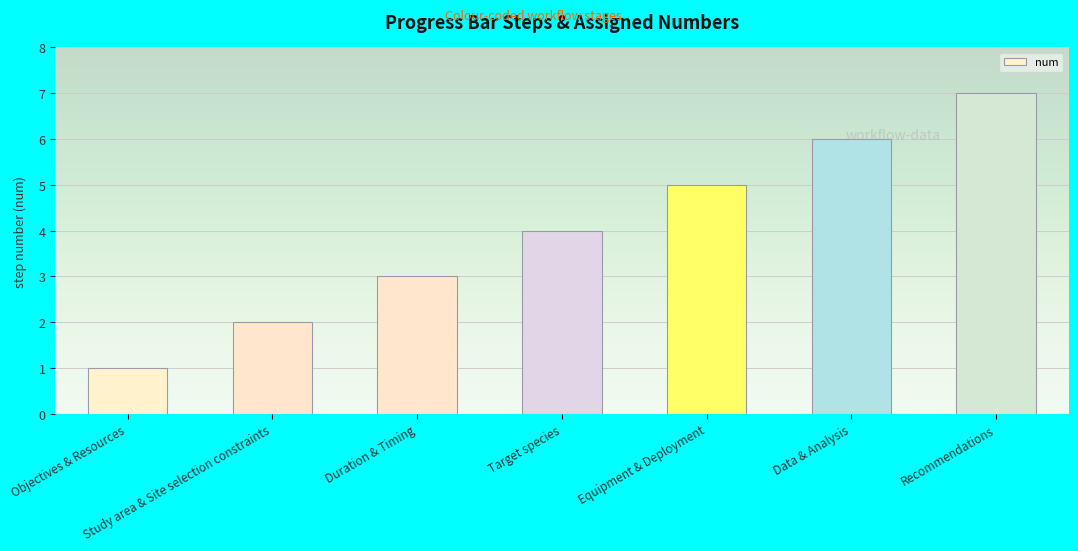

List the labels in order of value, largest first.

Recommendations, Data & Analysis, Equipment & Deployment, Target species, Duration & Timing, Study area & Site selection constraints, Objectives & Resources